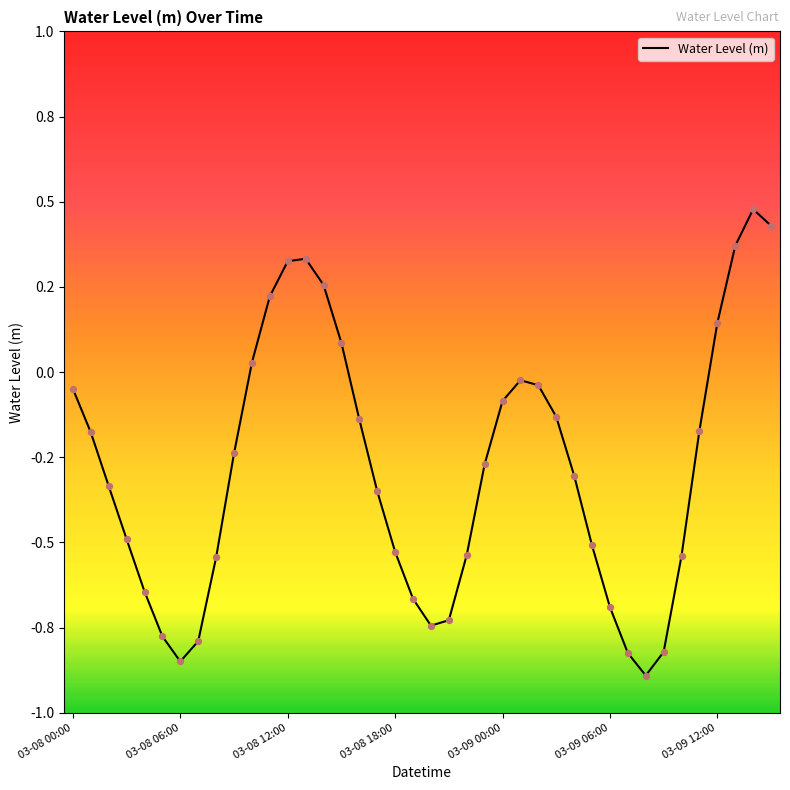

Does the chart have visible grid lines?

No